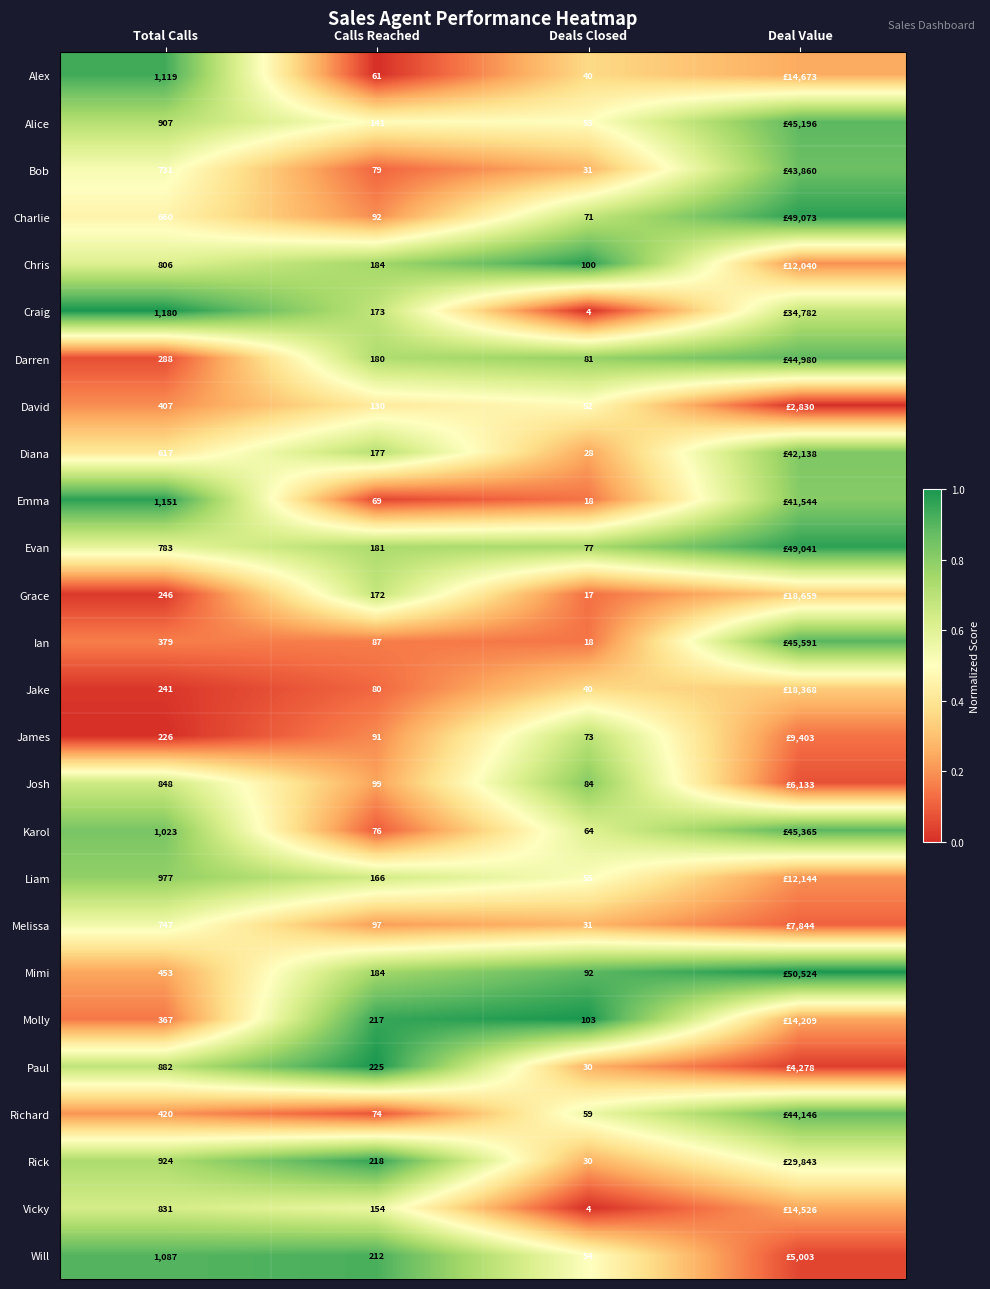

Which series changed the most between Total Calls and Calls Reached?

Emma